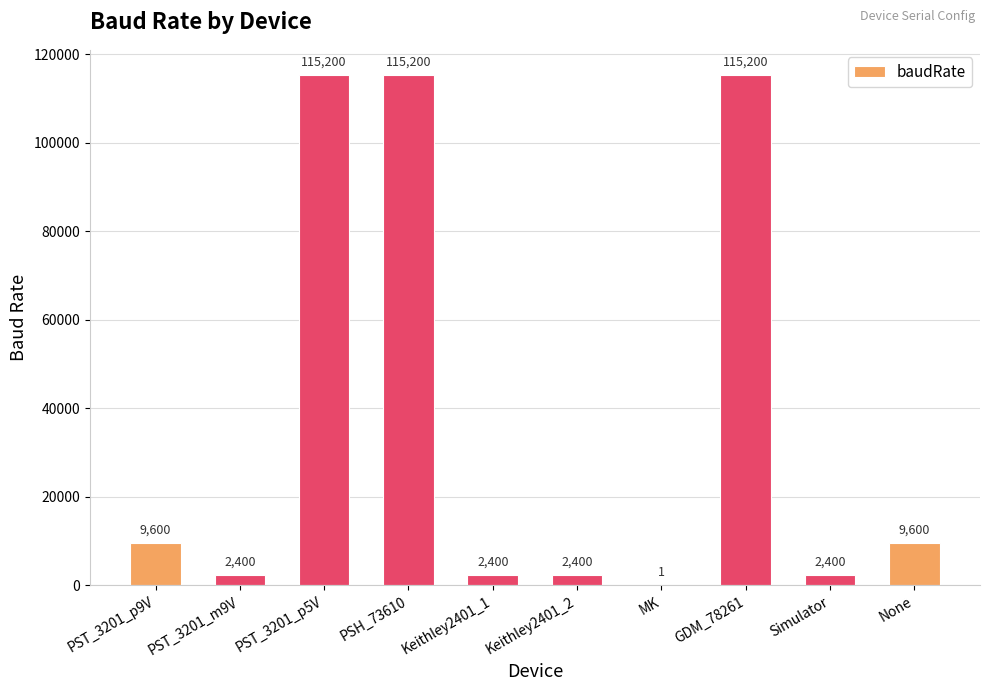

What is the difference between the values at MK and None?

9599